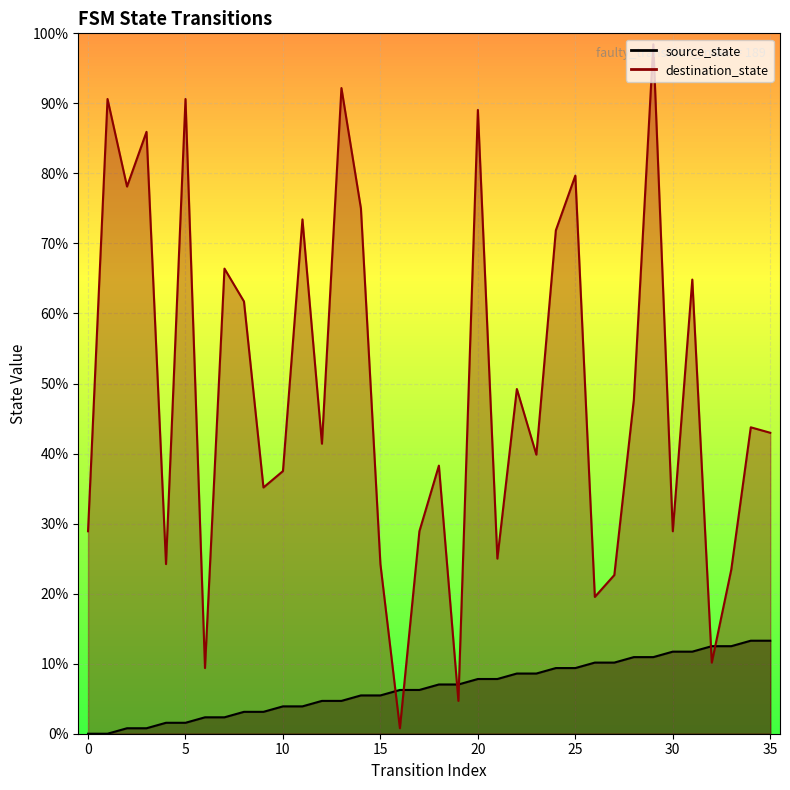

How many intersections are there between destination_state and source_state?

6